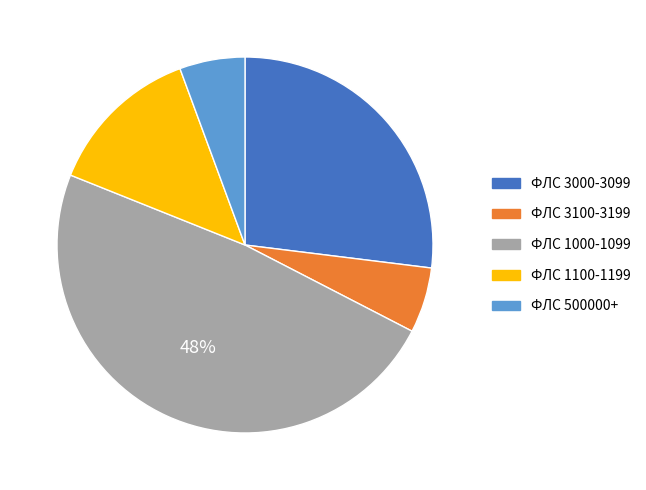

How many segments does this pie chart have?

5